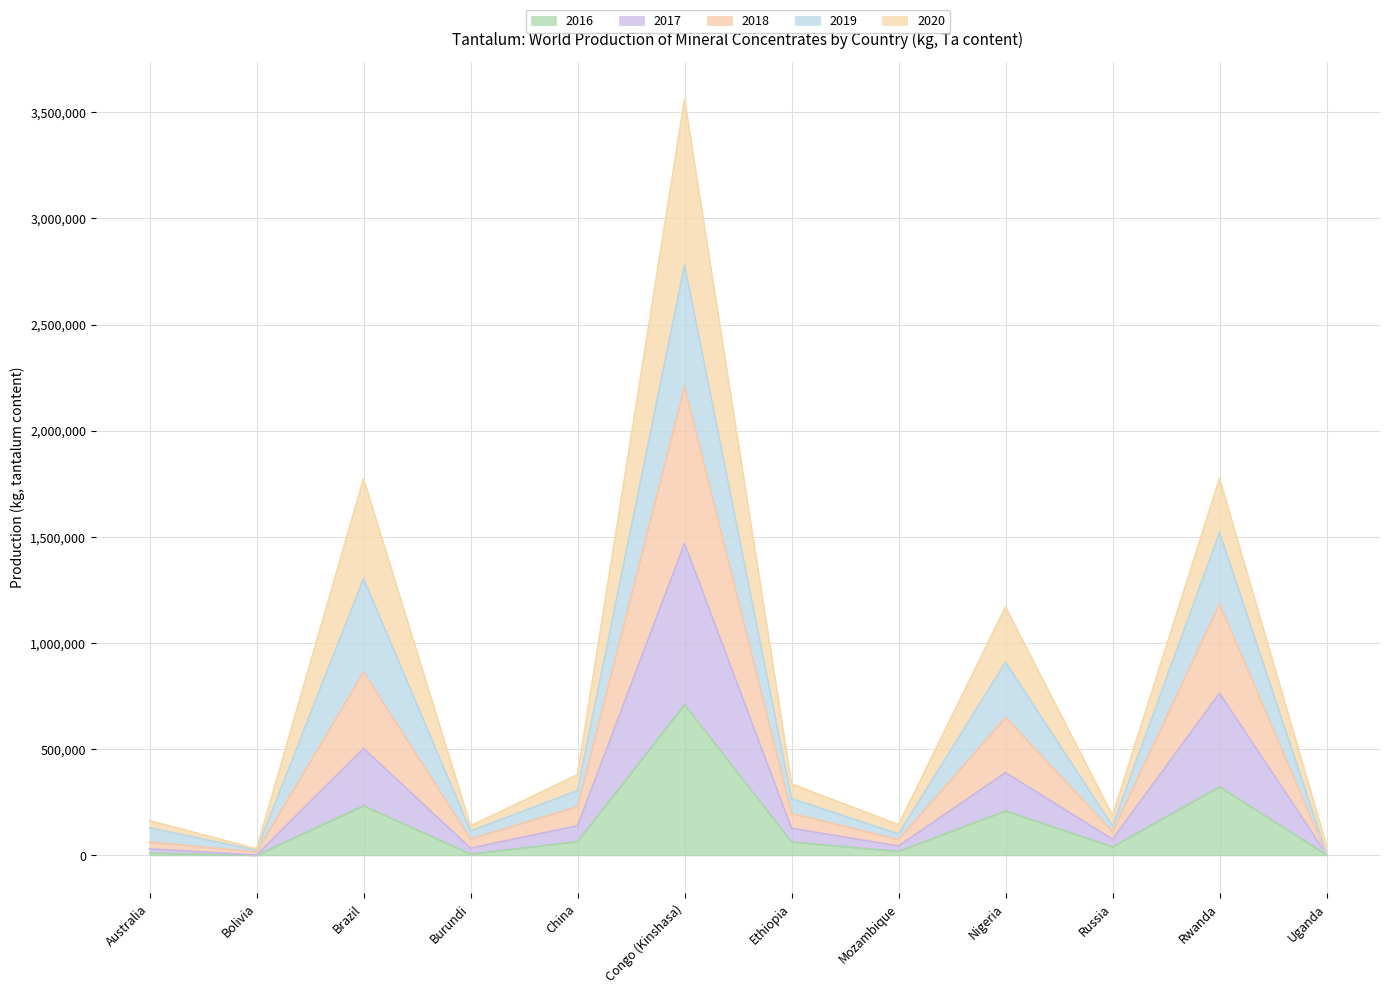

Which category has the lowest value across all series?

Bolivia